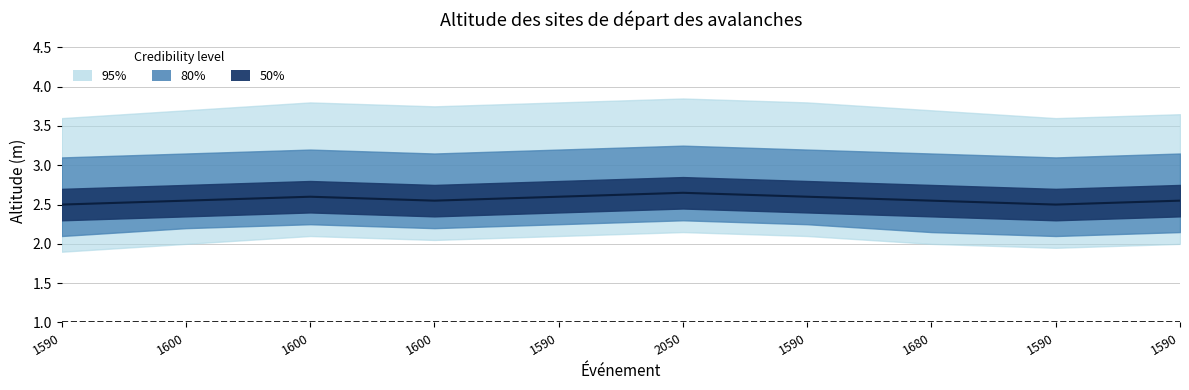

True or false: median and 80% upper intersect in this chart.

False